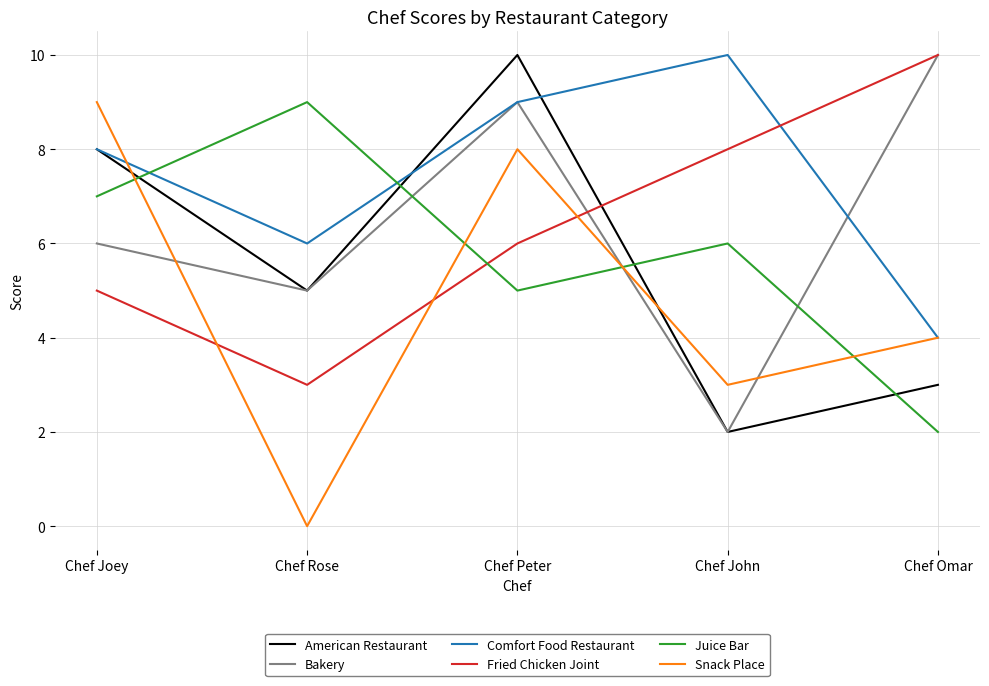

Reading left to right, what are all the values shown in this chart?

American Restaurant: Chef Joey=8	Chef Rose=5	Chef Peter=10	Chef John=2	Chef Omar=3
Bakery: Chef Joey=6	Chef Rose=5	Chef Peter=9	Chef John=2	Chef Omar=10
Comfort Food Restaurant: Chef Joey=8	Chef Rose=6	Chef Peter=9	Chef John=10	Chef Omar=4
Fried Chicken Joint: Chef Joey=5	Chef Rose=3	Chef Peter=6	Chef John=8	Chef Omar=10
Juice Bar: Chef Joey=7	Chef Rose=9	Chef Peter=5	Chef John=6	Chef Omar=2
Snack Place: Chef Joey=9	Chef Rose=0	Chef Peter=8	Chef John=3	Chef Omar=4